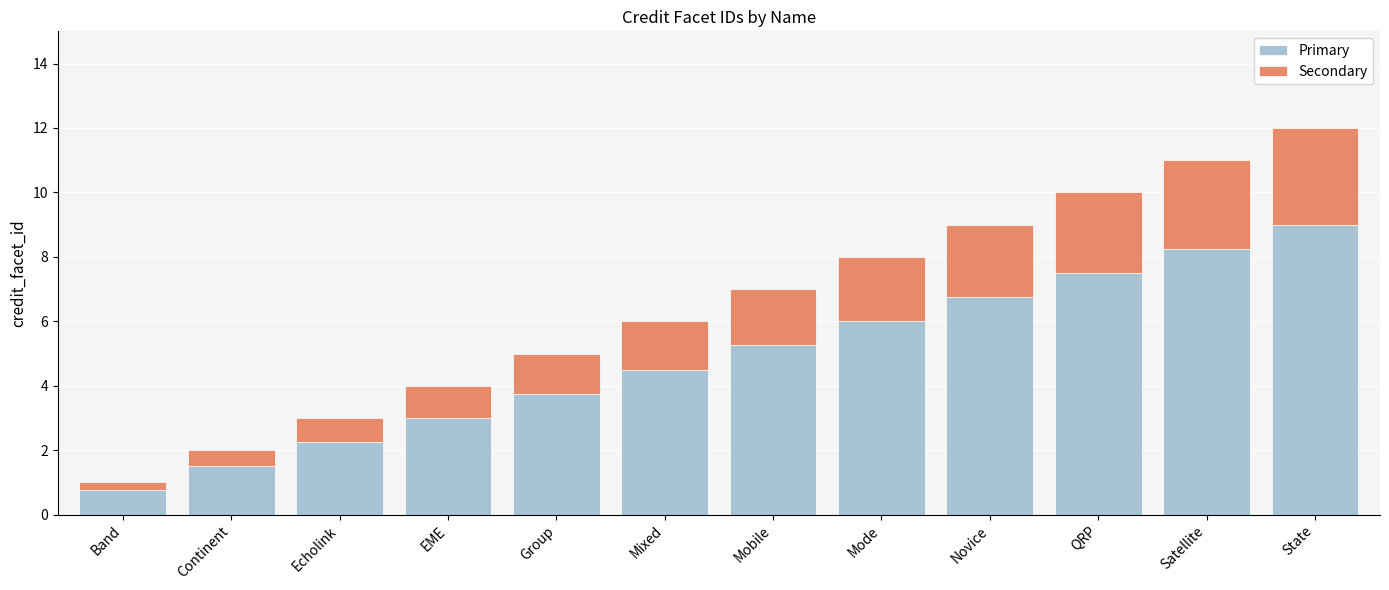

What is the sum of all Primary values?

58.5